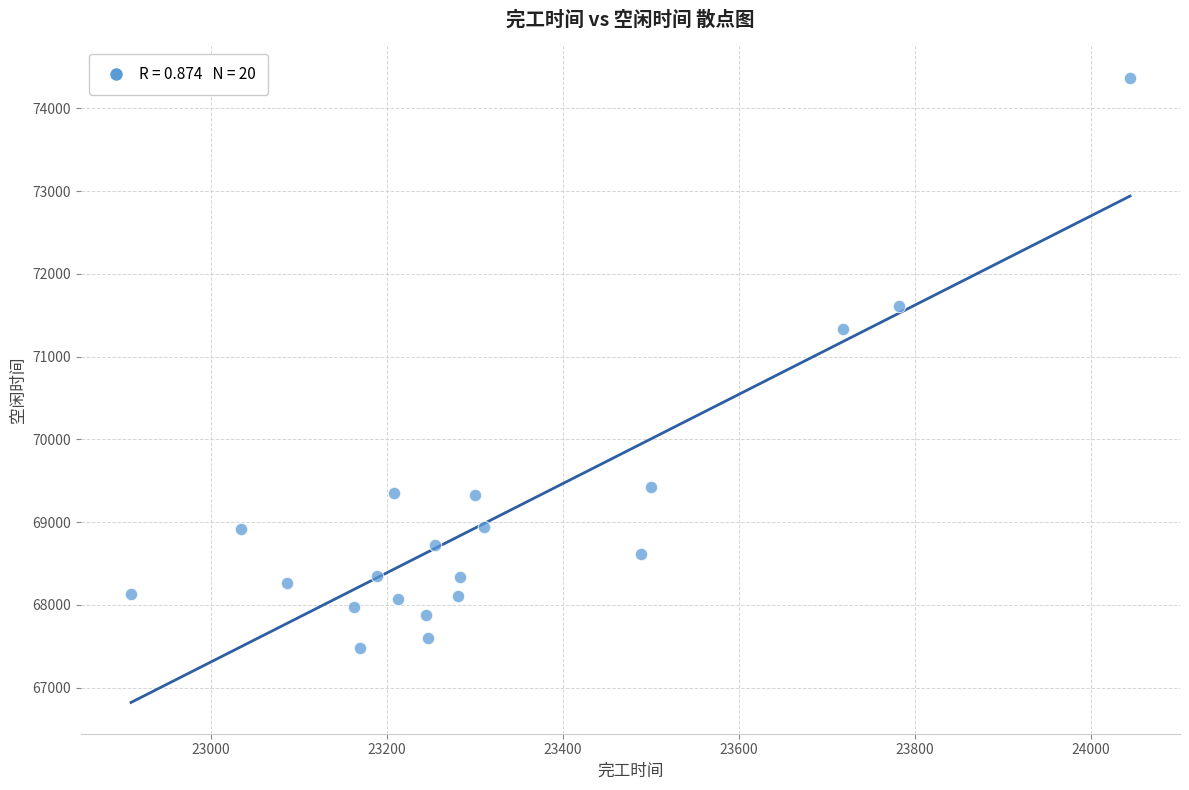

What Y value in the scatter plot is closest to 70924?

71340.0